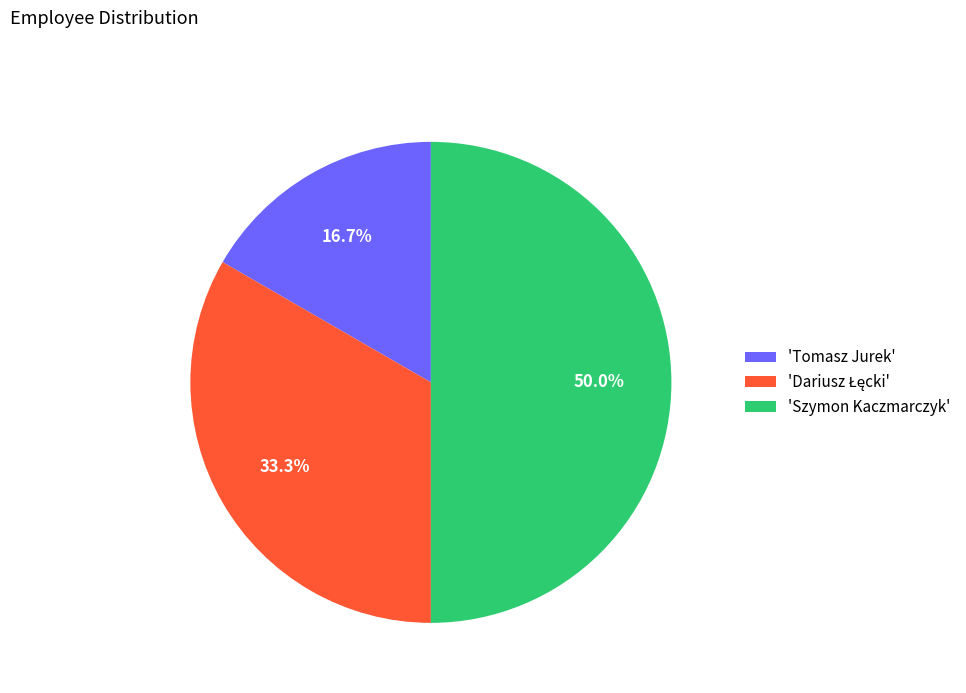

What portion of the pie excludes 'Szymon Kaczmarczyk'?

50.0%